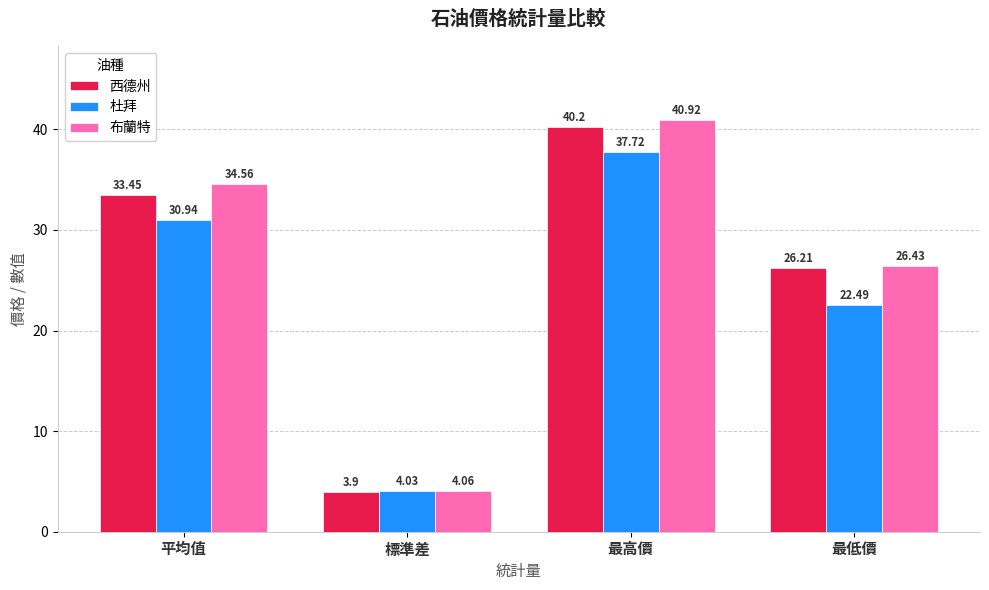

Rank the series by their average value, from lowest to highest.

杜拜, 西德州, 布蘭特